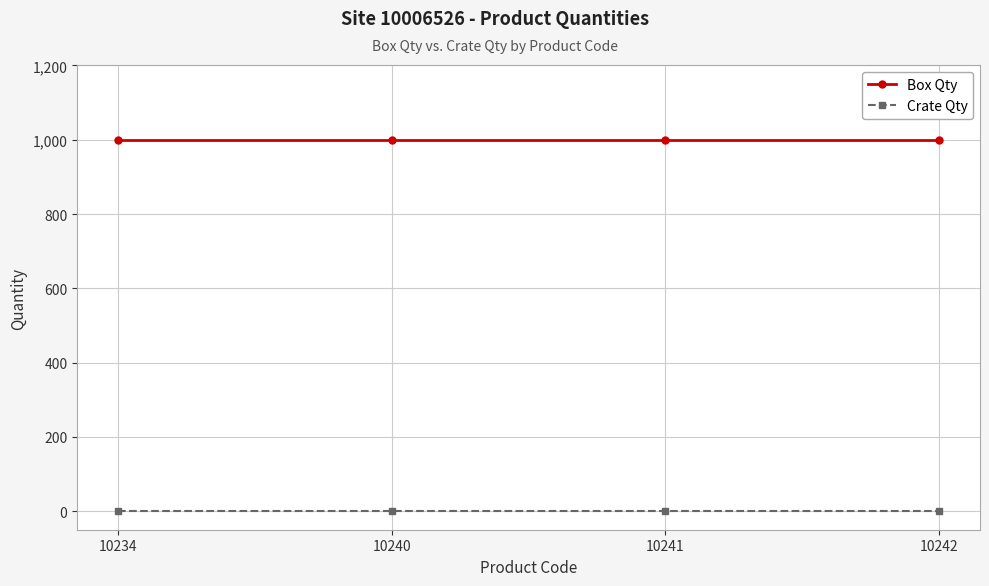

Rank the series by their average value, from highest to lowest.

Box Qty, Crate Qty